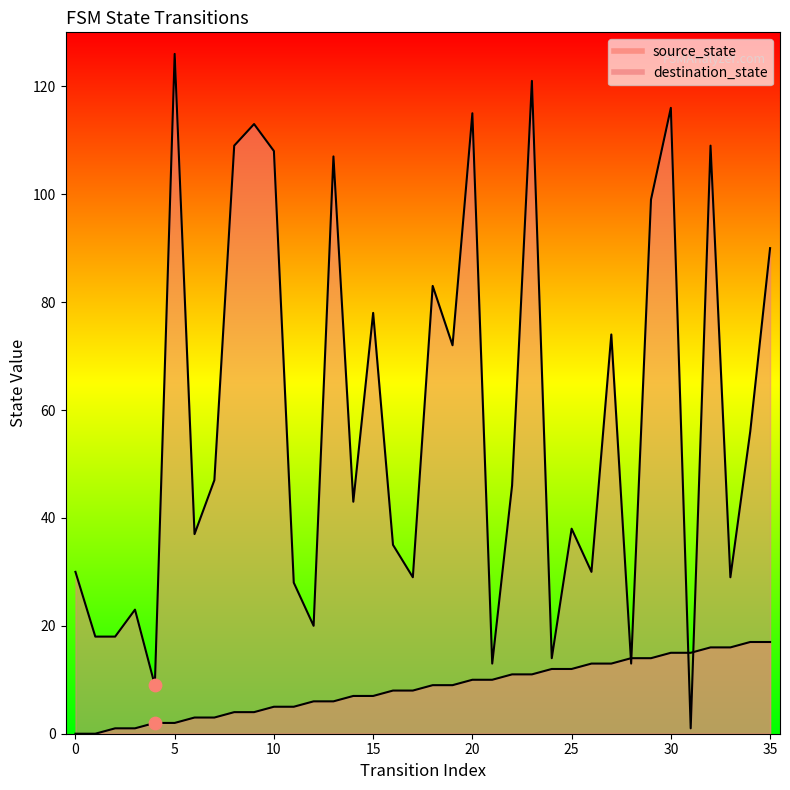

Which series contains the lowest Y value?

source_state